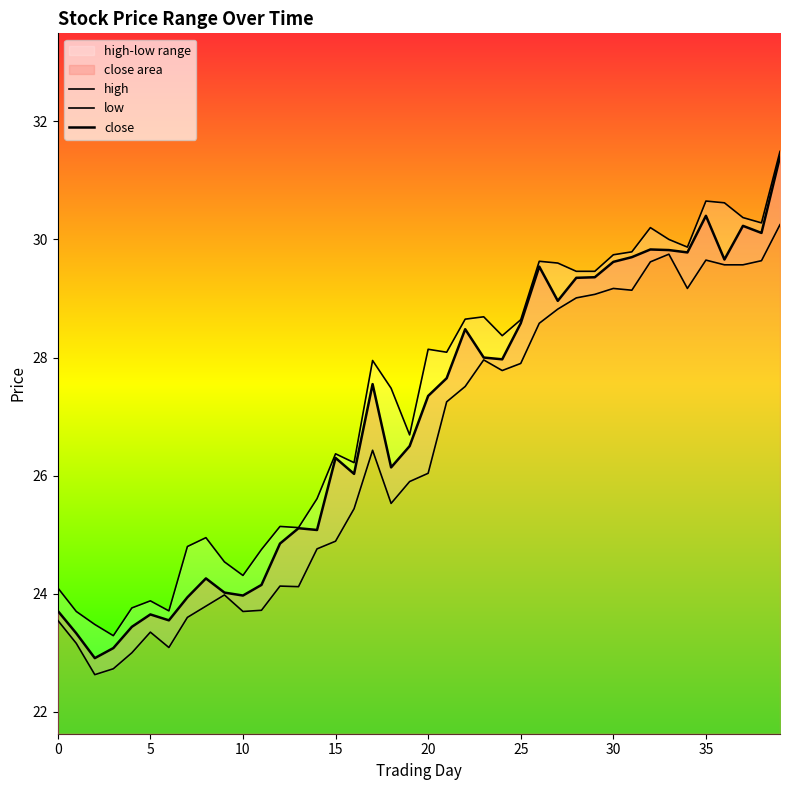

True or false: high and close intersect in this chart.

False